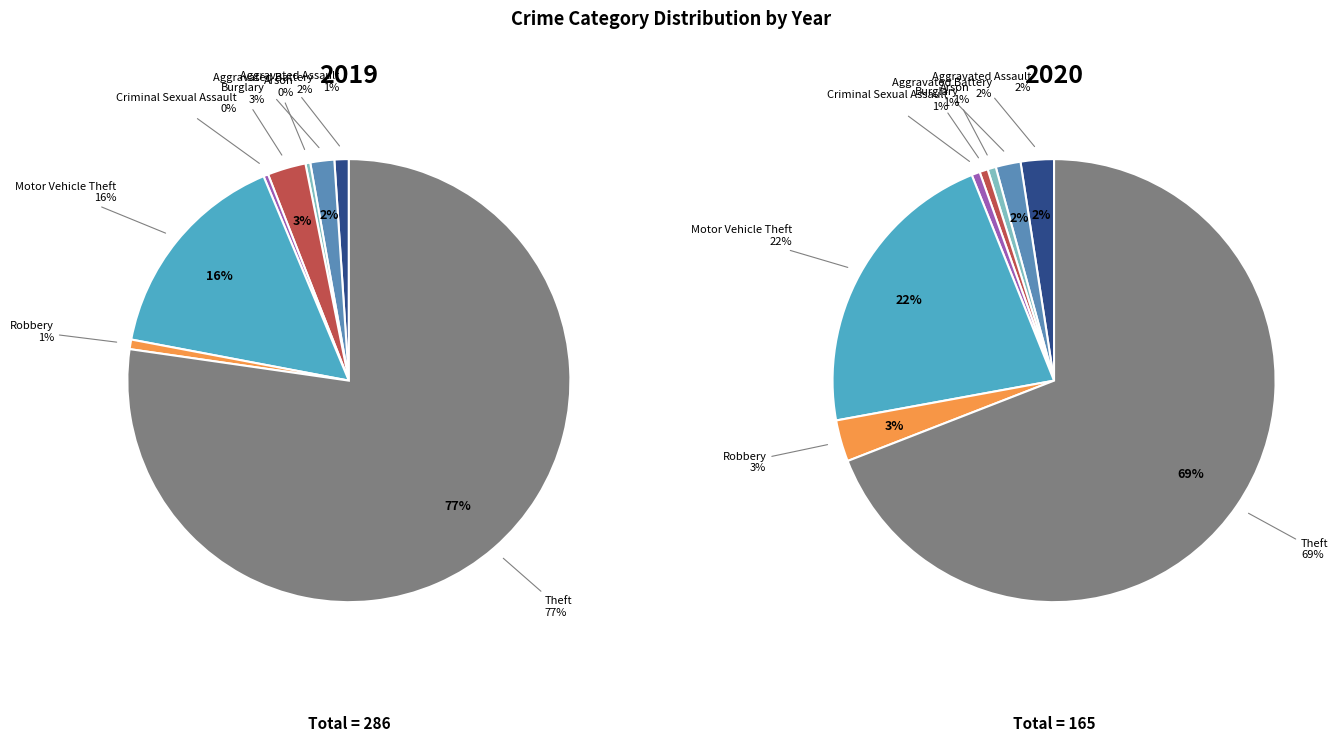

To the nearest percent, what is the combined percentage of Criminal Sexual Assault and Robbery?

1%